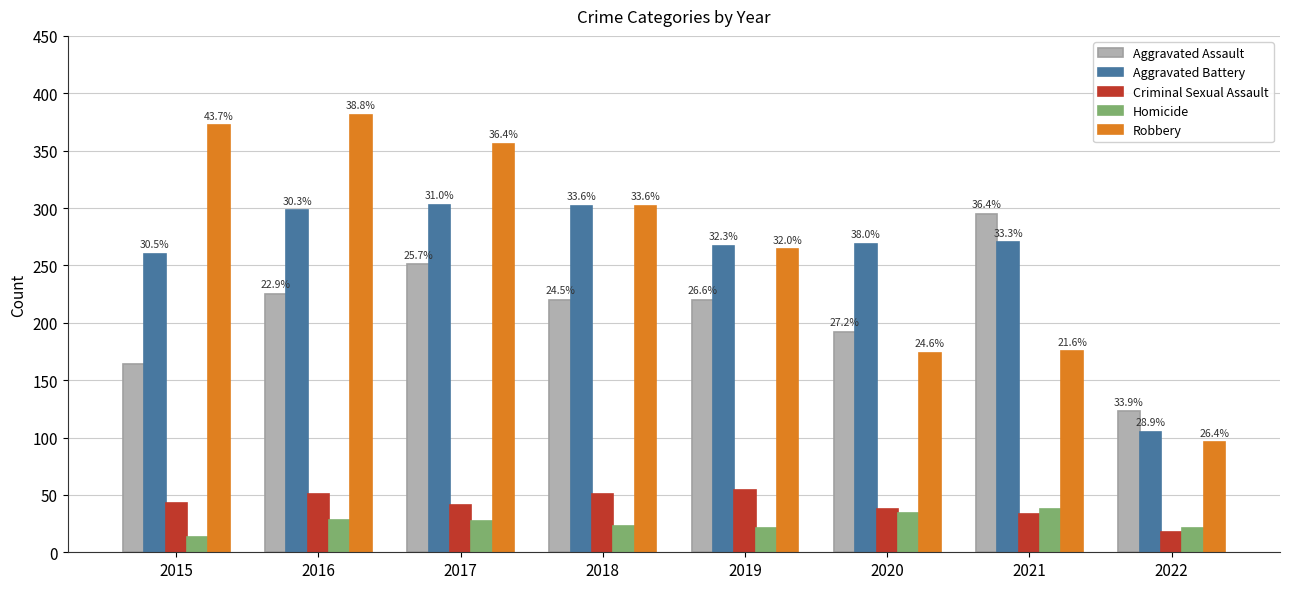

Which label corresponds to the smallest value in the chart?

2015